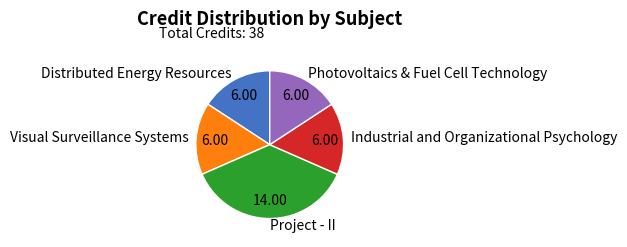

Combined, do Photovoltaics & Fuel Cell Technology and Industrial and Organizational Psychology account for over 50%?

No